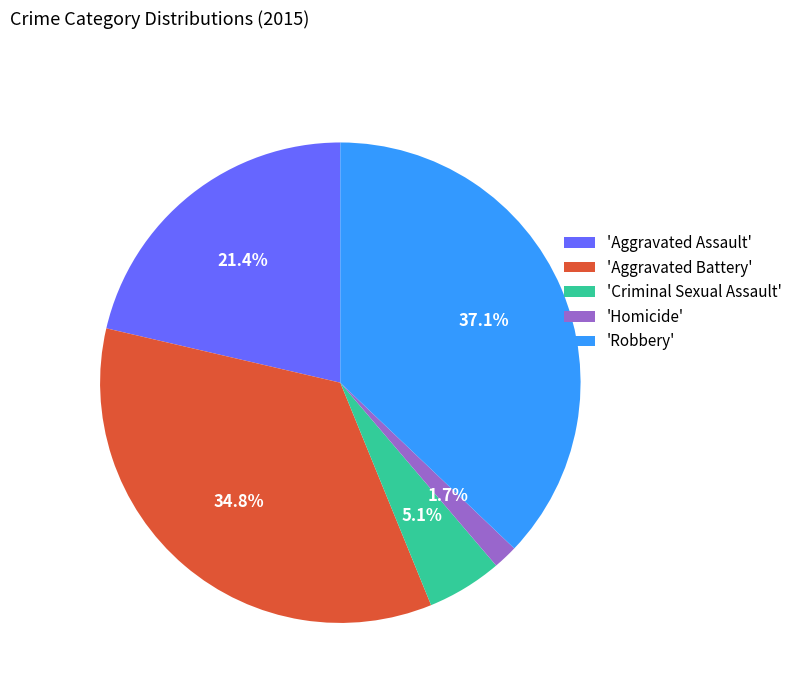

Approximately how many times larger is the value at 'Homicide' compared to 'Criminal Sexual Assault'?

0.3